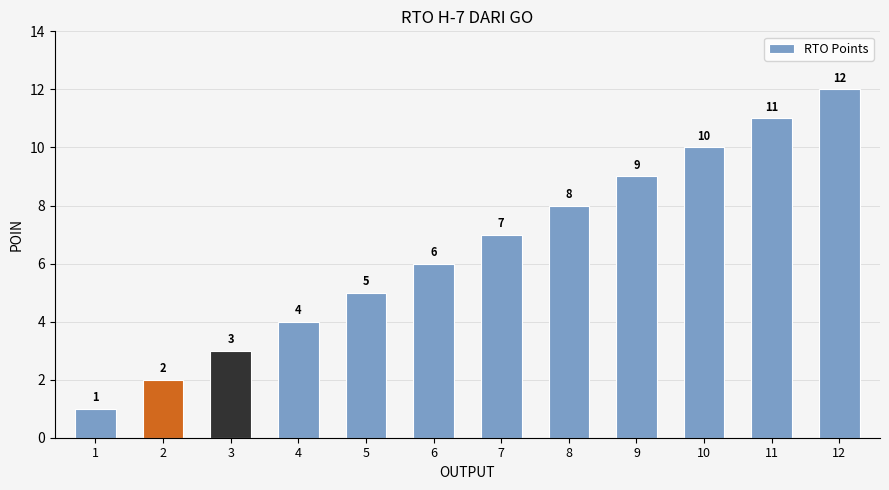

What is the change in value from 7 to 12?

+5